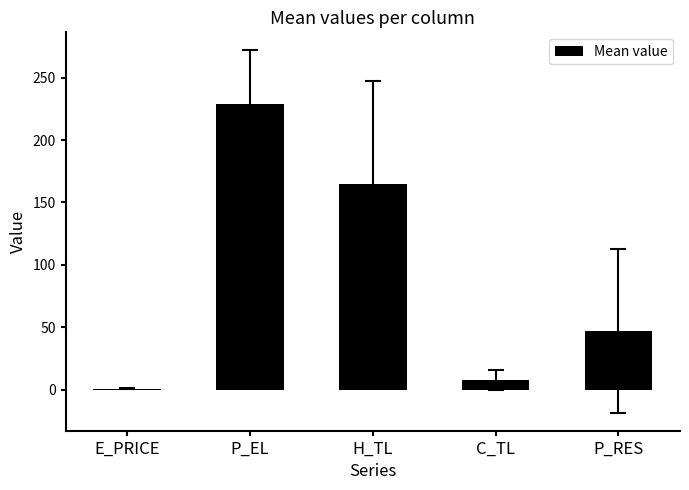

What is the sum of the values at H_TL and E_PRICE?

165.2